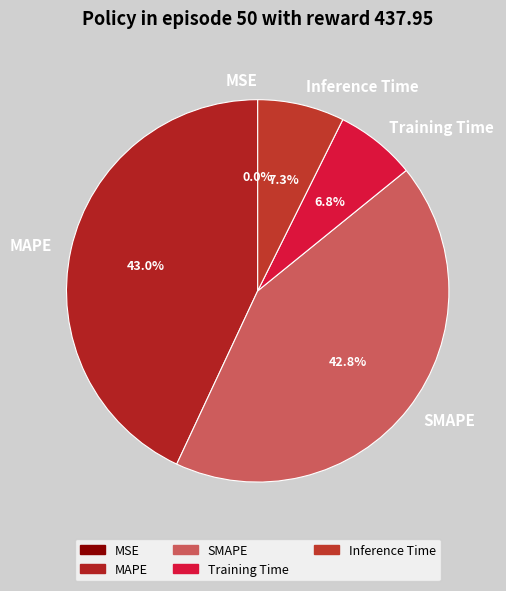

The SMAPE slice represents 53% of the pie. True or false?

False